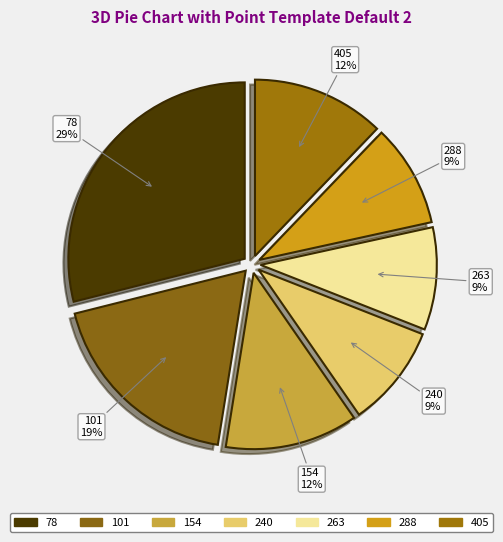

Which slice is the largest?

78